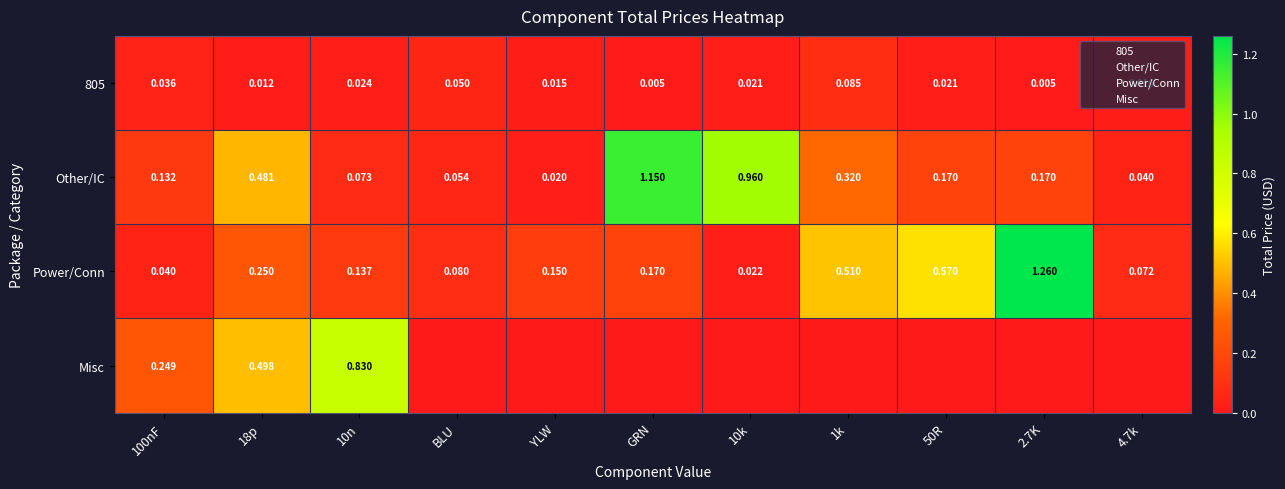

The Power/Conn series shows 0.0 at BLU. True or false?

False